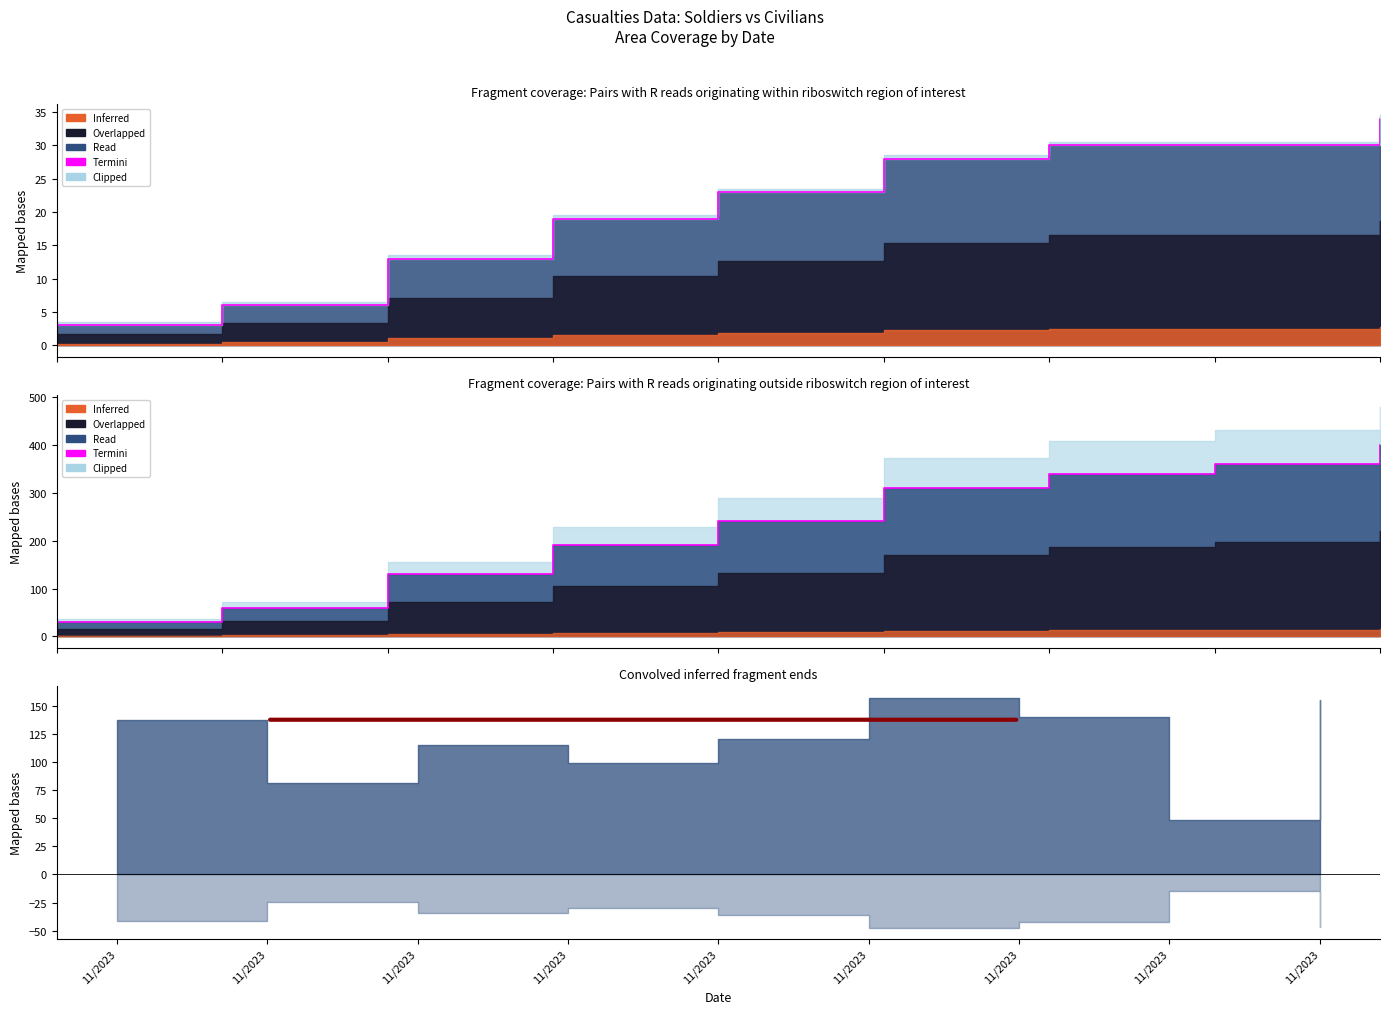

What is the sum of all values?

2060